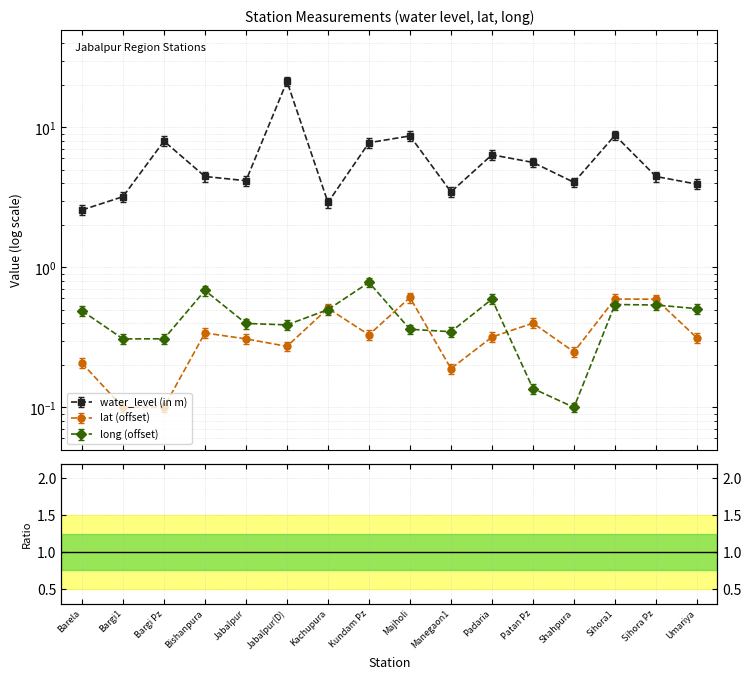

The value of water_level (in m) at Sihora Pz is 4.5. True or false?

True